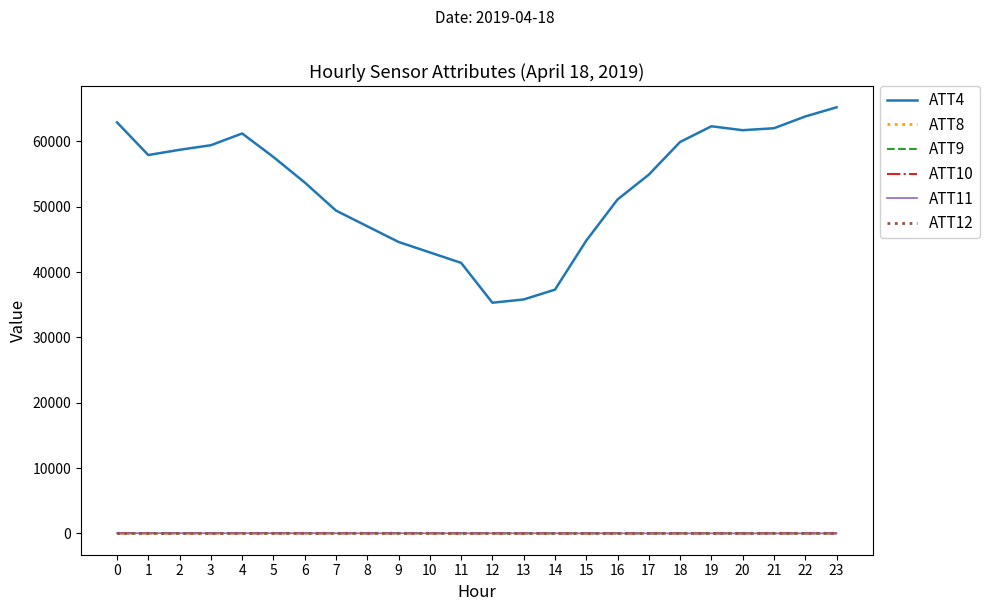

Which series has the largest total across all categories?

ATT4